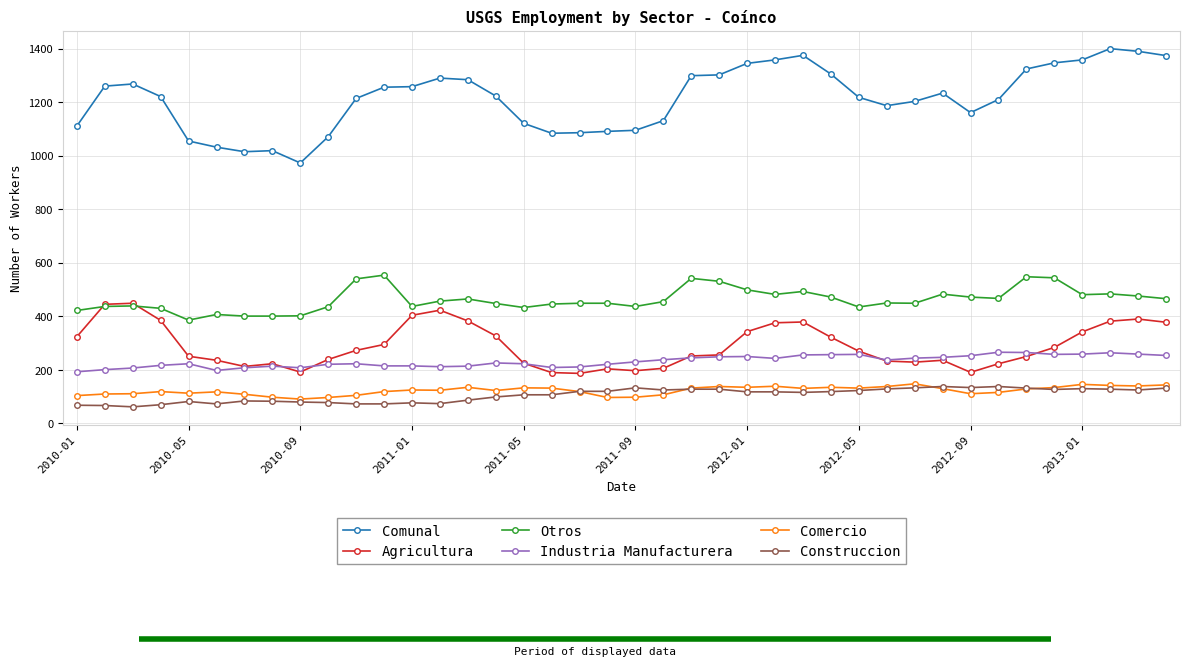

True or false: Otros and Construccion intersect in this chart.

False